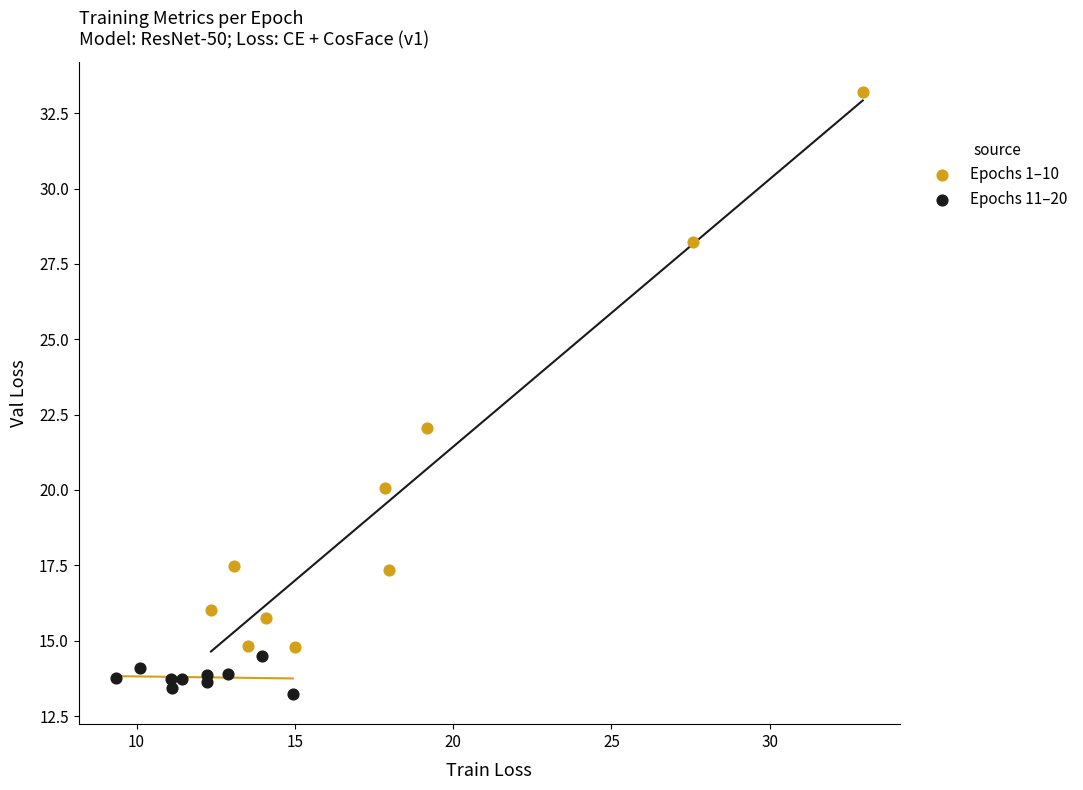

Which series has the largest Y range (max minus min)?

Epochs 1–10